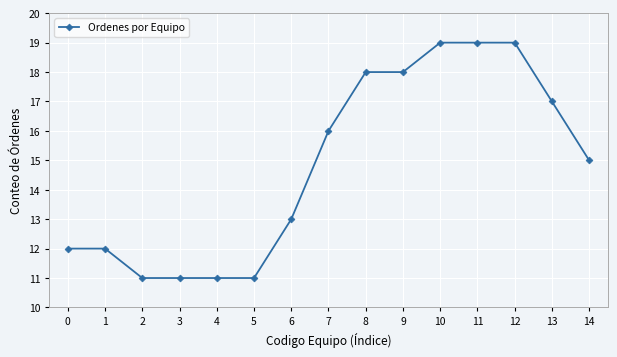

What is the sum of the values at 7 and 14?

31